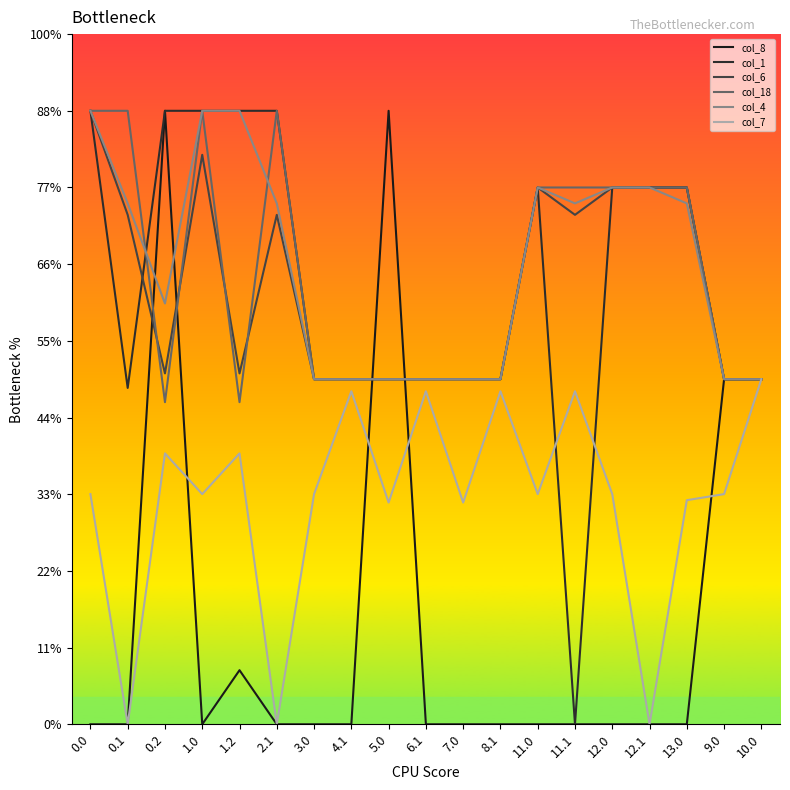

Between 5.0 and 9.0, which series saw the biggest shift?

col_8